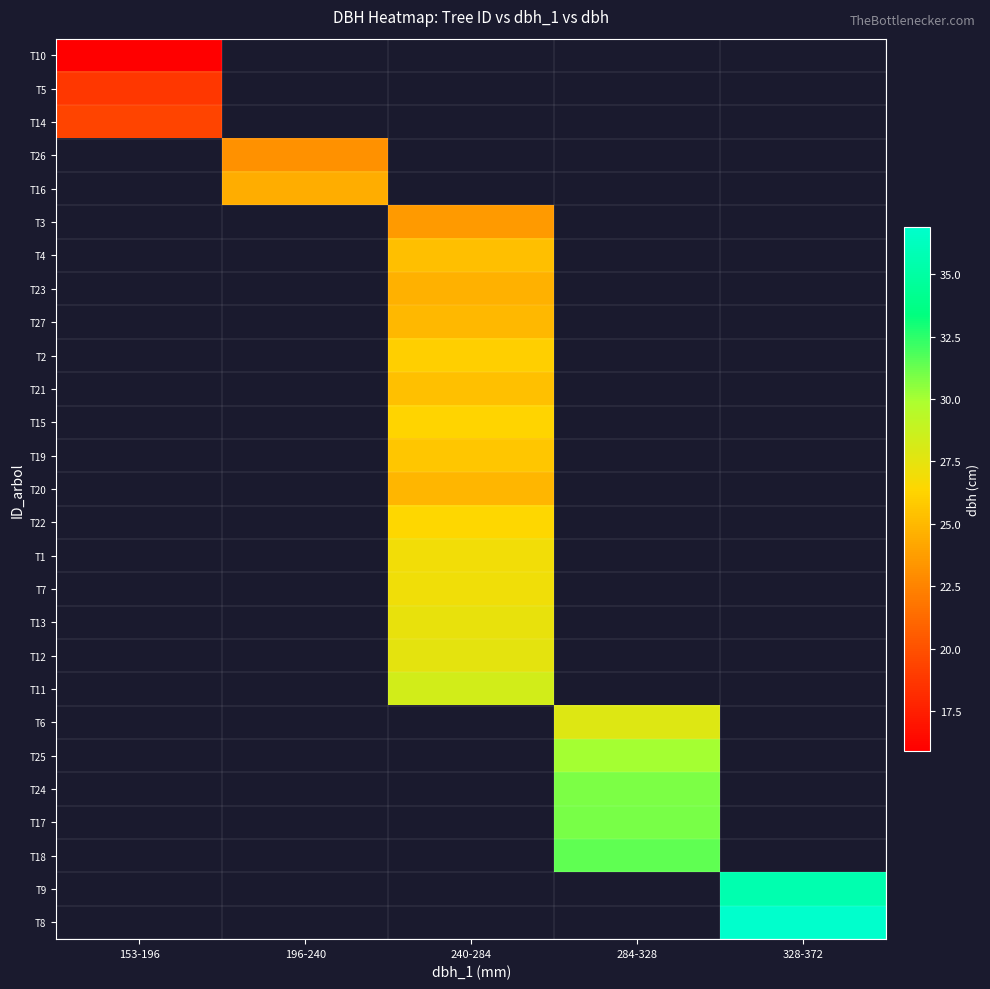

Which label corresponds to the largest value in the chart?

328-372